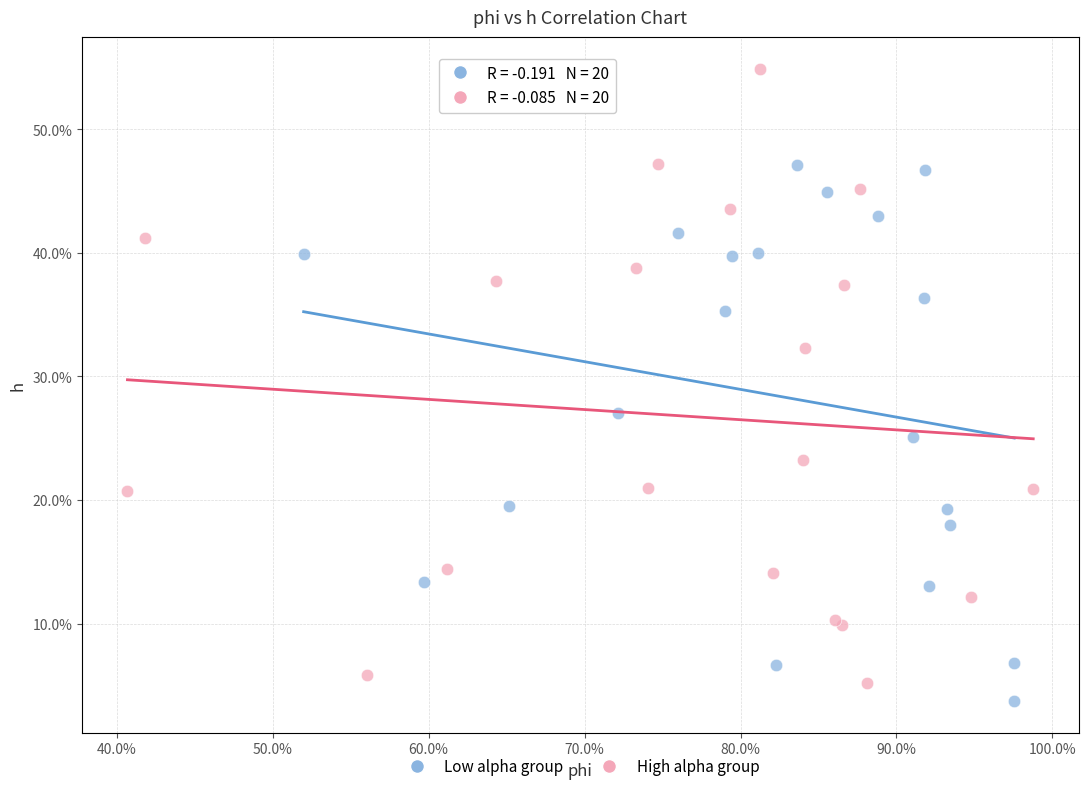

Which series contains the highest Y value?

High alpha group